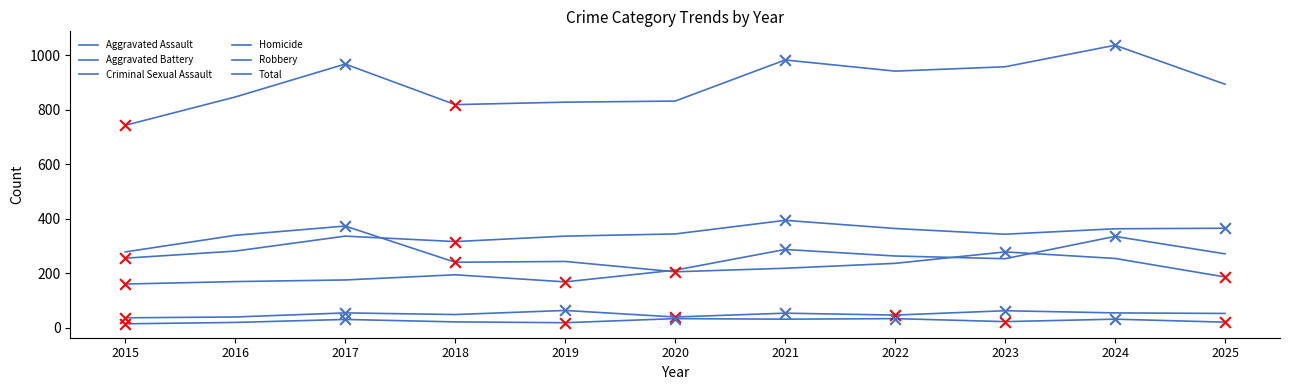

Which series has the largest total across all categories?

Total